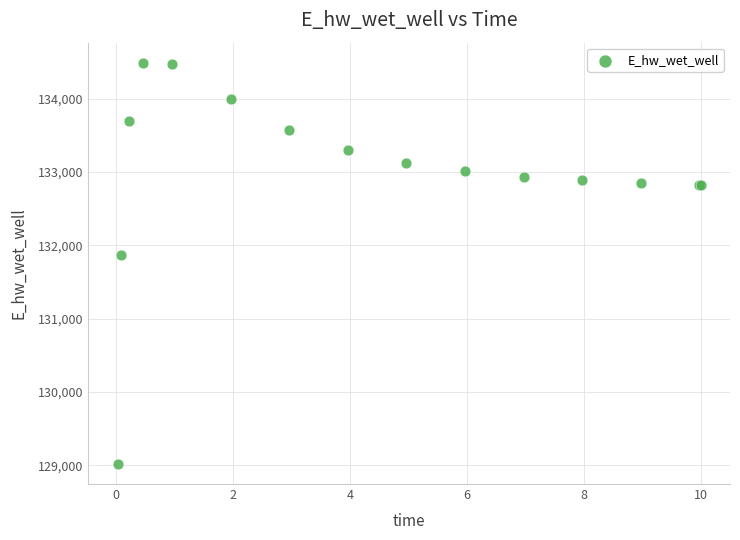

What Y value in the scatter plot is closest to 131753?

131872.5